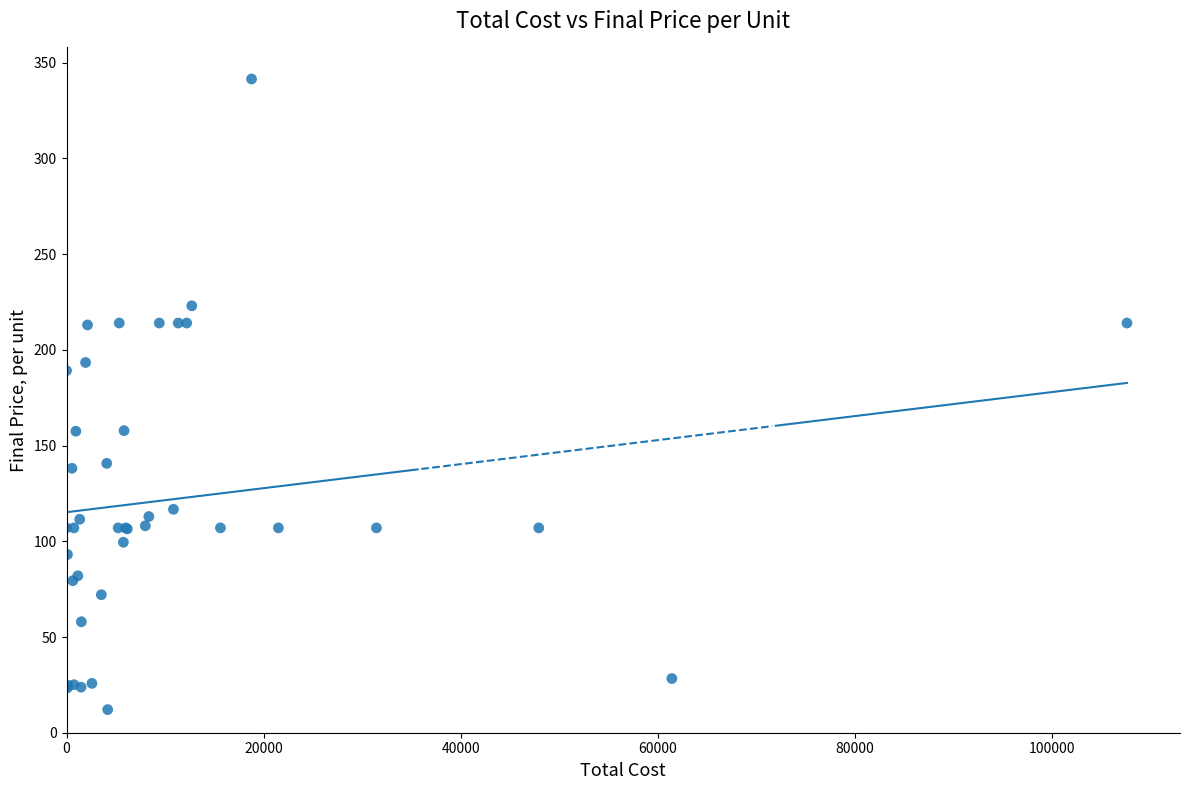

What Y value in the scatter plot is closest to 176?

189.2